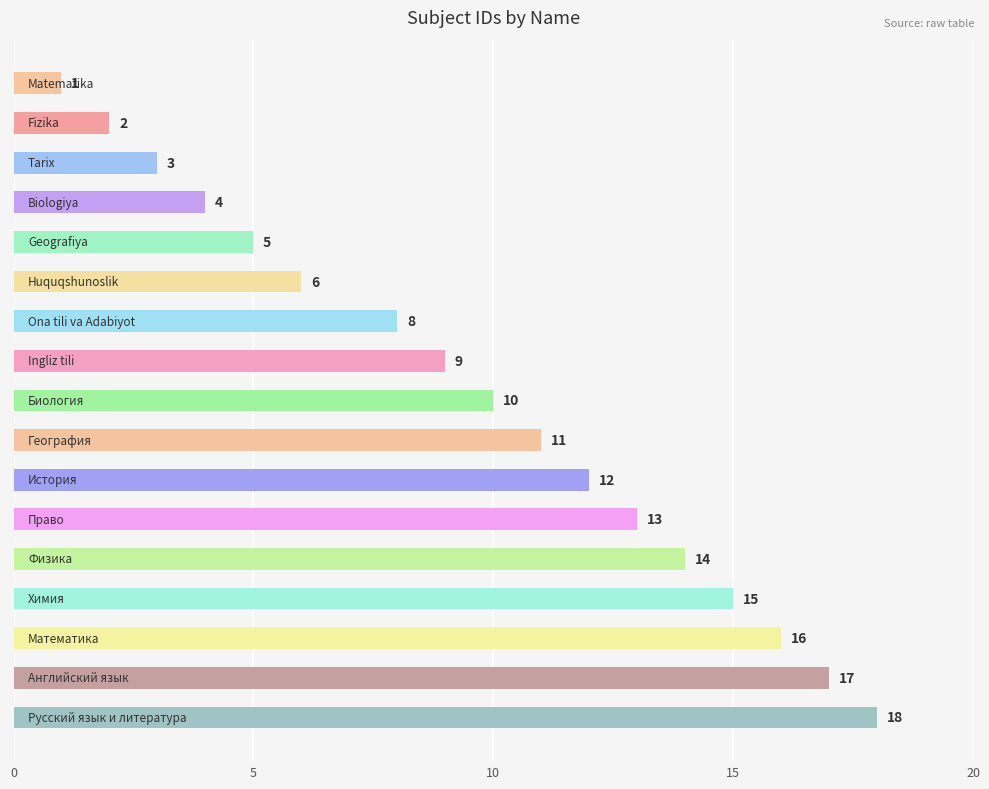

What is the maximum value shown in the chart?

18